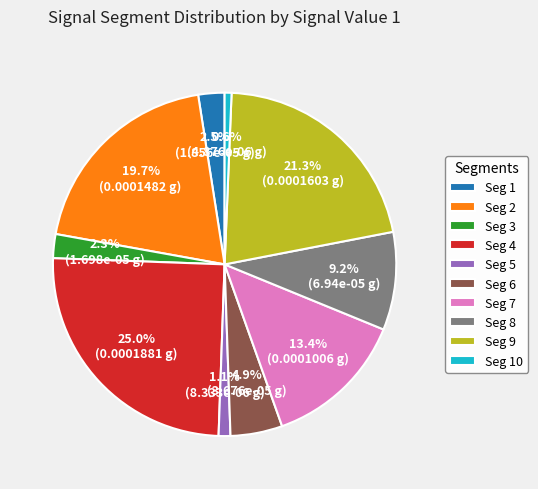

What is the total percentage of Seg 9 and Seg 3?

23.6%